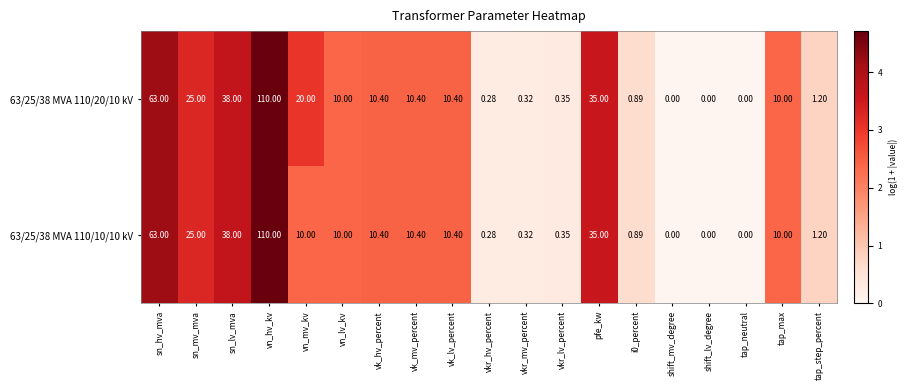

How many data points does each series have?

19